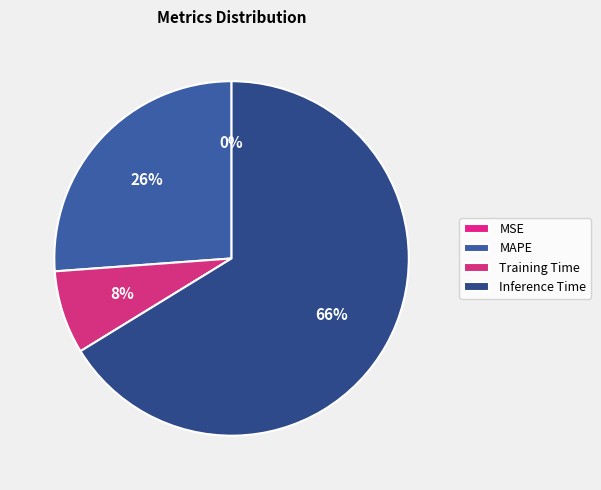

What percentage is NOT represented by Training Time?

92.4%